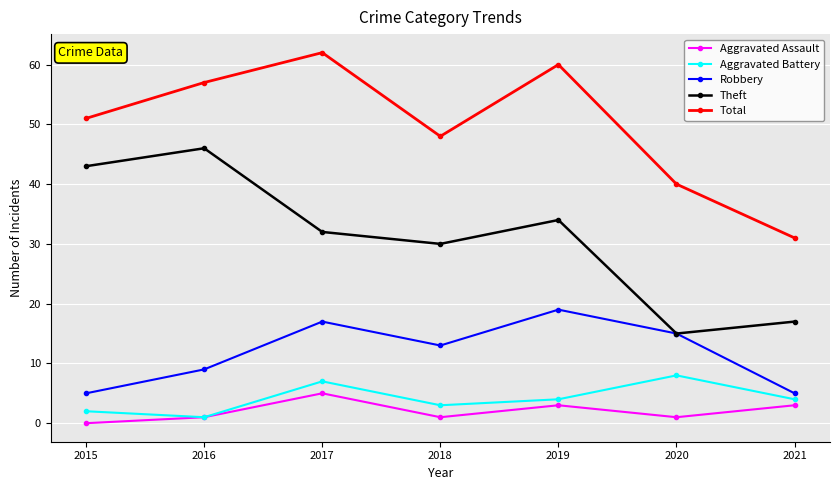

Read the Aggravated Assault value at 2017.

5